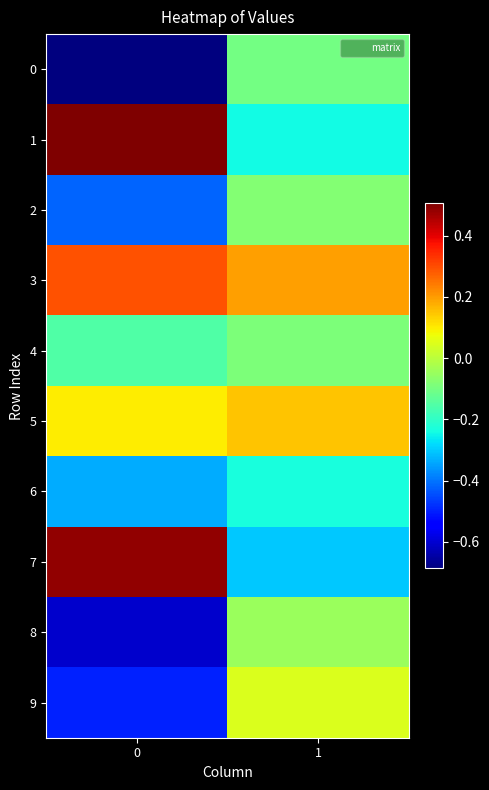

At 1, list the series in order from smallest to largest.

7, 1, 6, 0, 4, 2, 8, 9, 5, 3